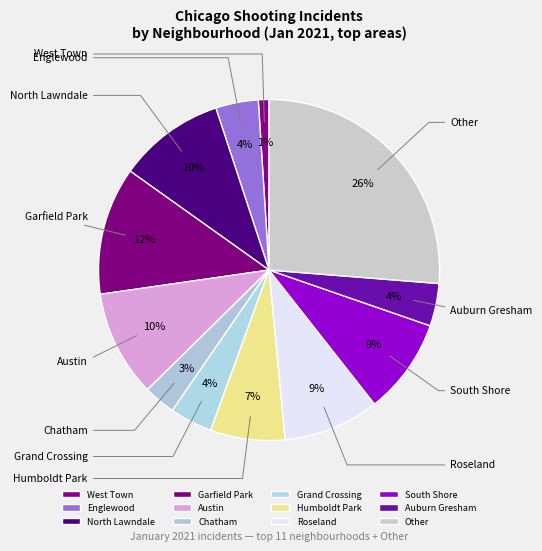

Which category has the biggest portion of the pie?

Other